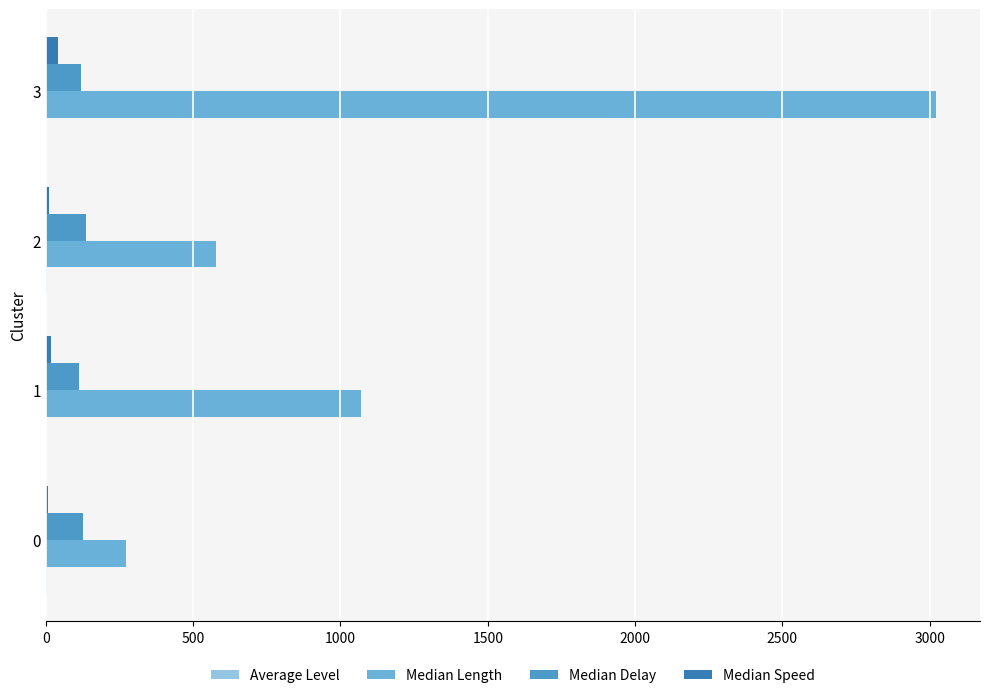

At which category is the sum across all series the highest?

3